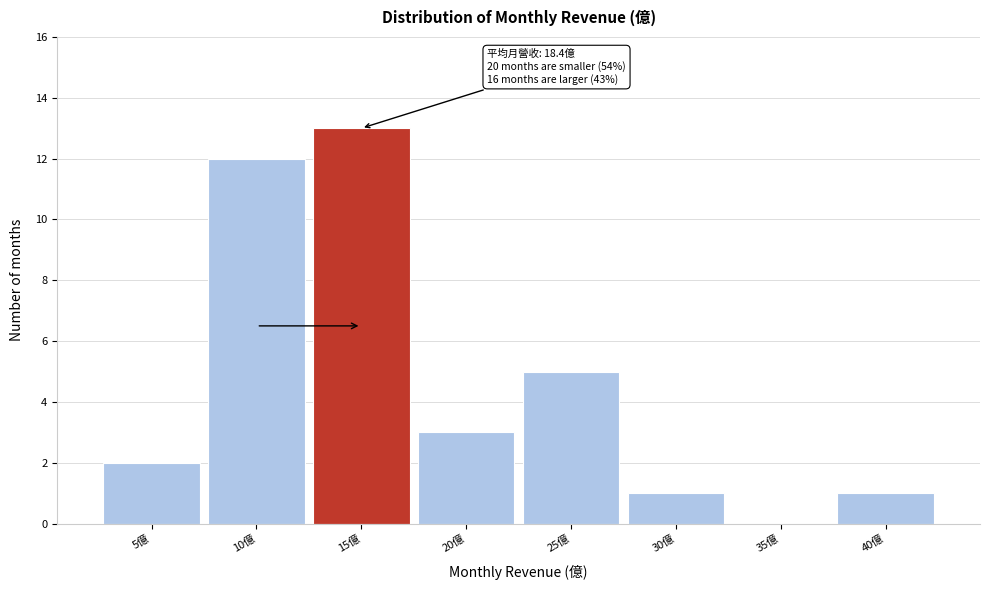

Reading left to right, extract all data points from this chart.

5億=2	10億=12	15億=13	20億=3	25億=5	30億=1	35億=0	40億=1